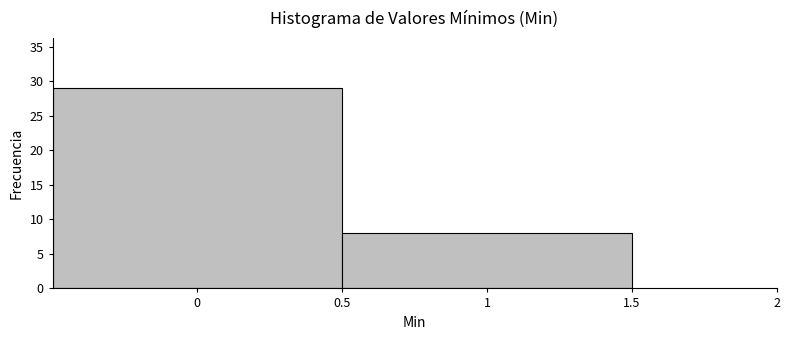

Reading left to right, transcribe this chart: for each bar, give the range it covers on the x-axis and its height. The values are not printed on the chart, so give them approximately, as read against the axis.

-0.5 to 0.5: 29
0.5 to 1.5: 8